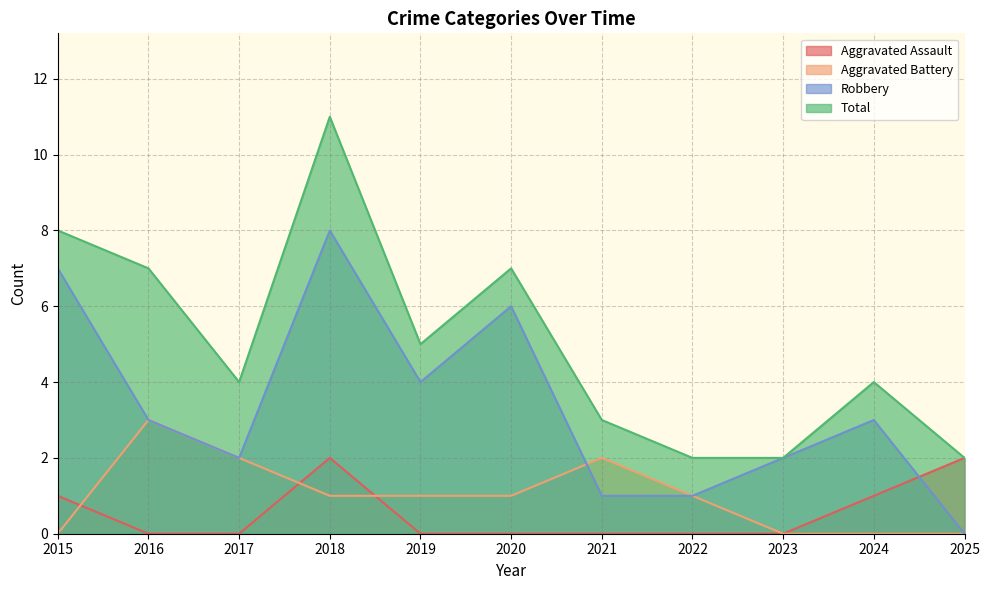

At which label does Robbery reach its peak?

2018